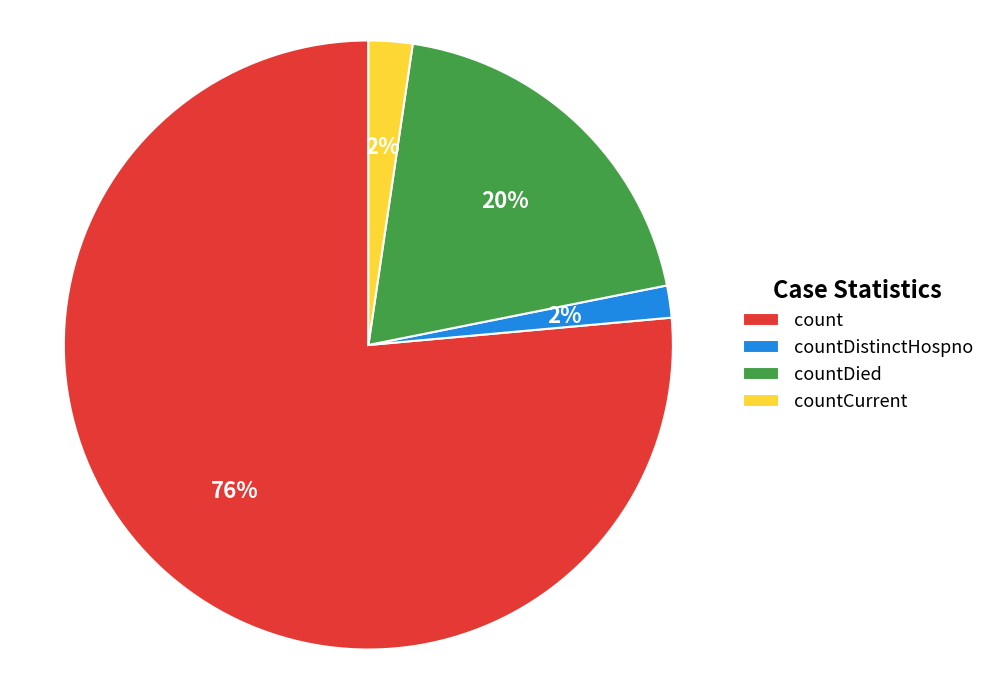

Between count and countDied, which is larger?

count